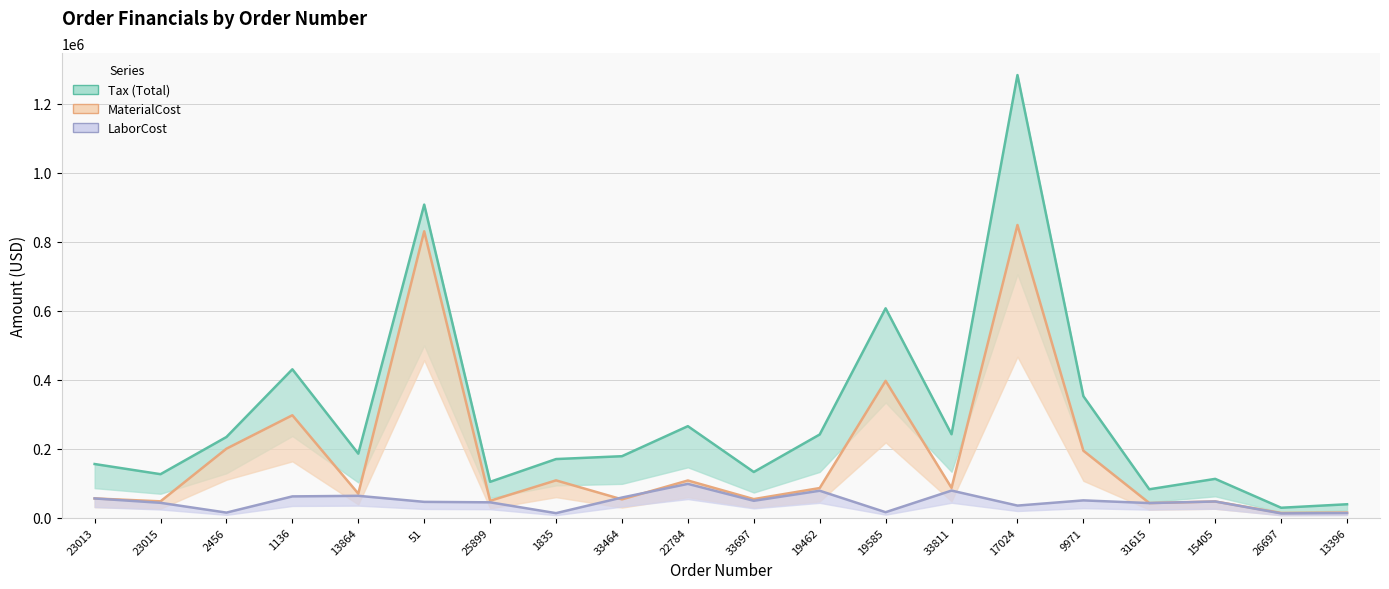

Which has a higher value, 31615 or 19585?

19585